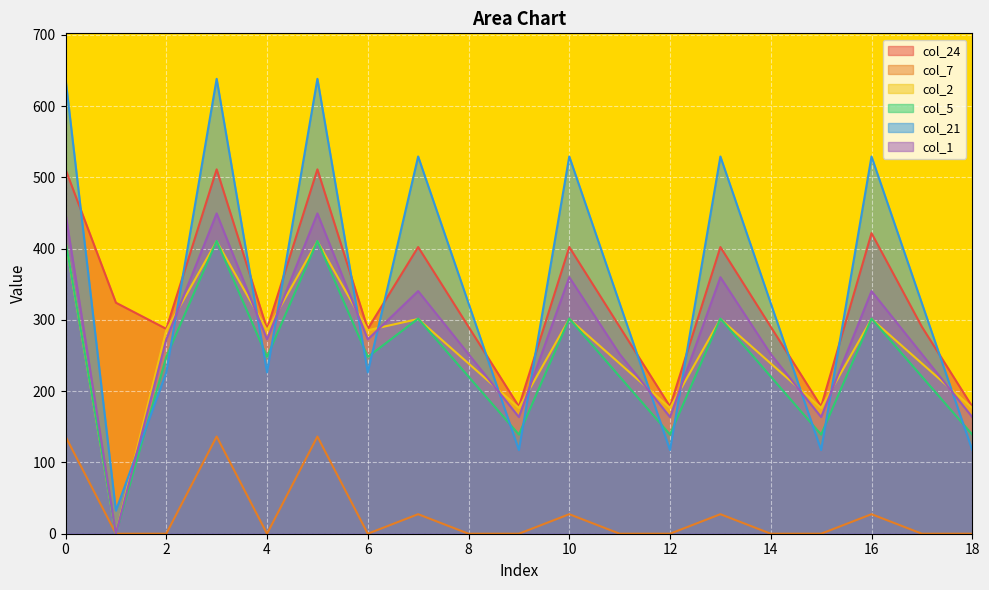

Count the number of categories in the chart.

19